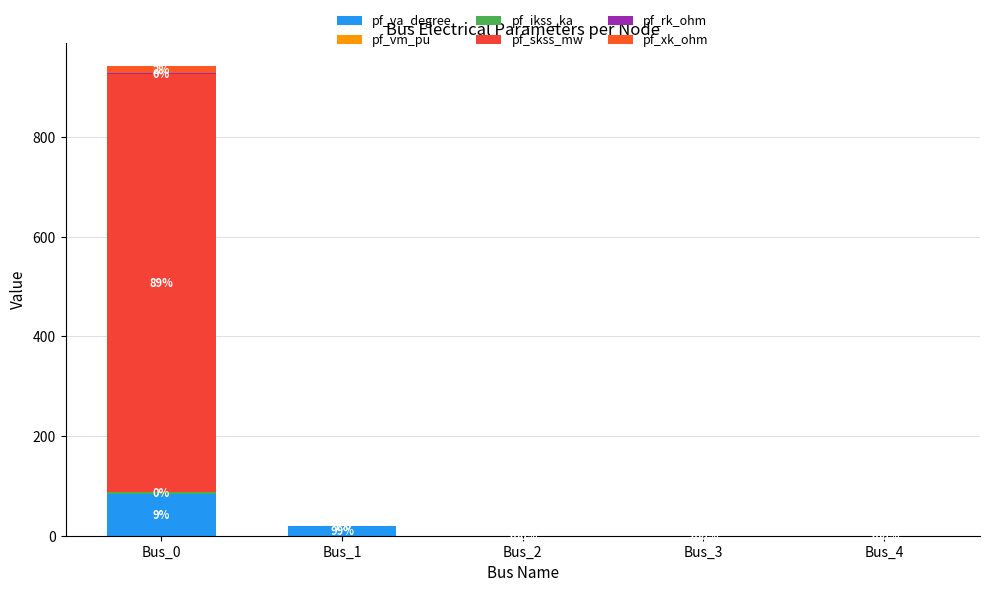

Are the bars horizontal?

No